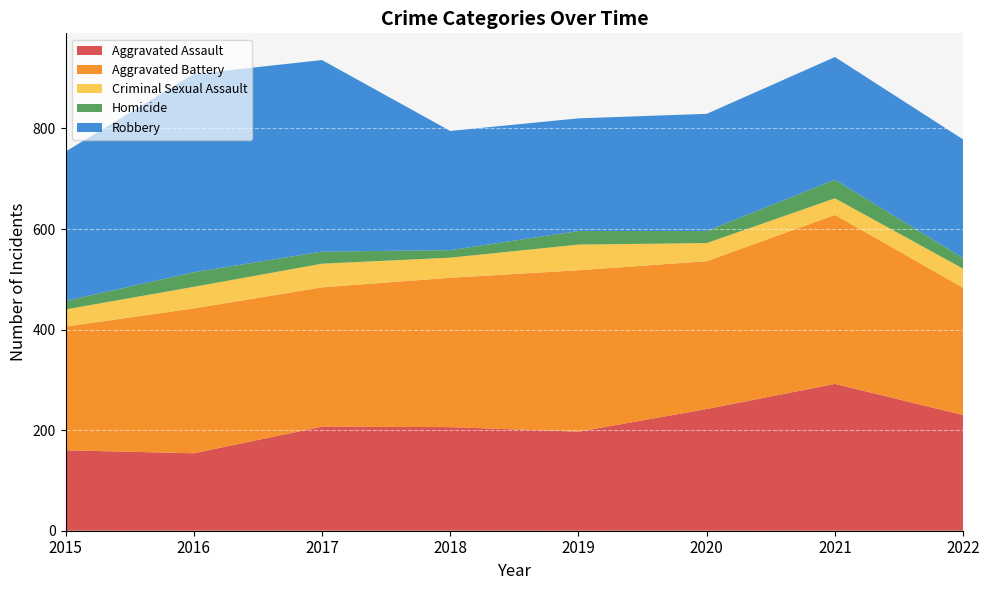

Reading left to right, transcribe all the data shown in this chart.

Aggravated Assault: 2015=160	2016=154	2017=207	2018=206	2019=197	2020=242	2021=292	2022=230
Aggravated Battery: 2015=246	2016=288	2017=277	2018=297	2019=321	2020=294	2021=336	2022=253
Criminal Sexual Assault: 2015=34	2016=43	2017=47	2018=40	2019=51	2020=36	2021=33	2022=38
Homicide: 2015=17	2016=29	2017=24	2018=15	2019=27	2020=24	2021=37	2022=21
Robbery: 2015=297	2016=394	2017=381	2018=237	2019=224	2020=233	2021=244	2022=236